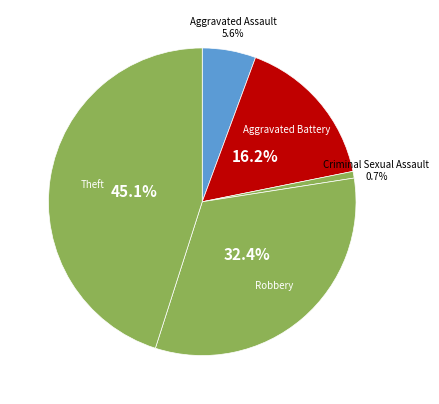

How many segments does this pie chart have?

5